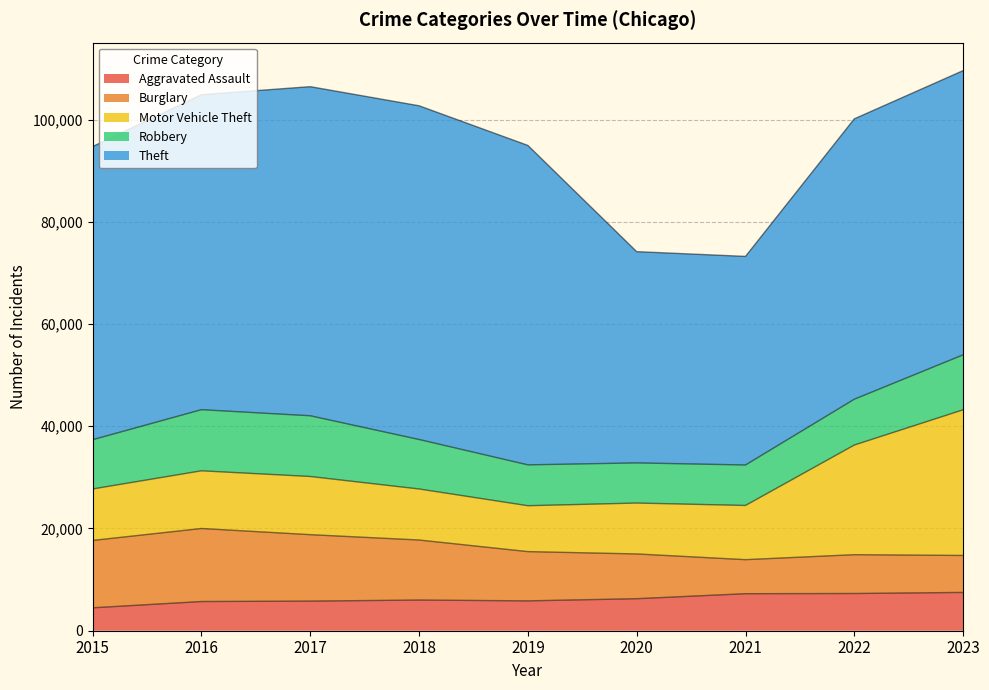

Is it true that Aggravated Assault equals 3578 at 2017?

False